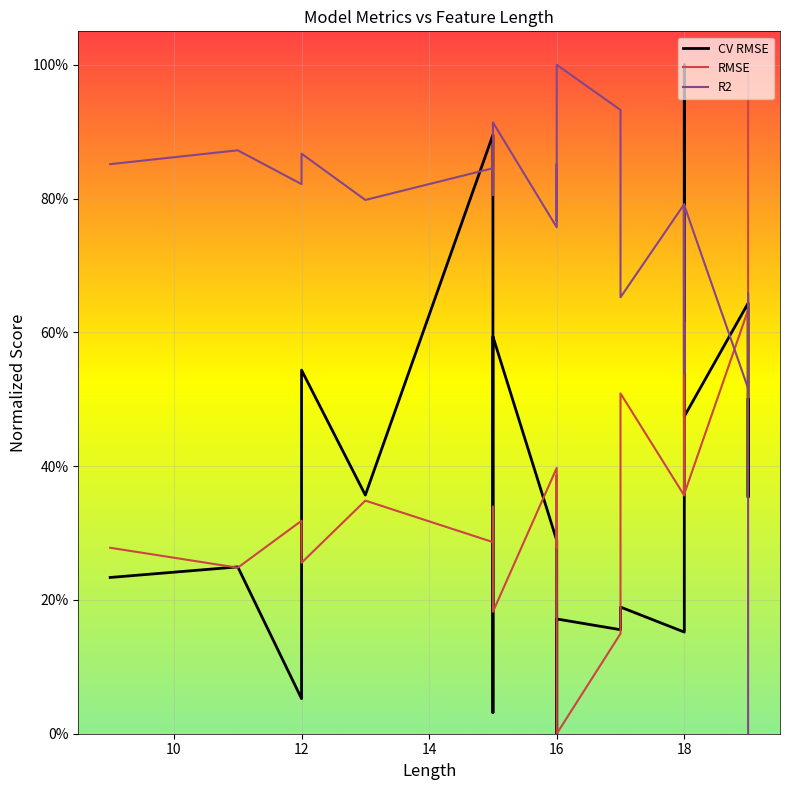

After their last crossing, which series has the higher values: RMSE or R2?

RMSE